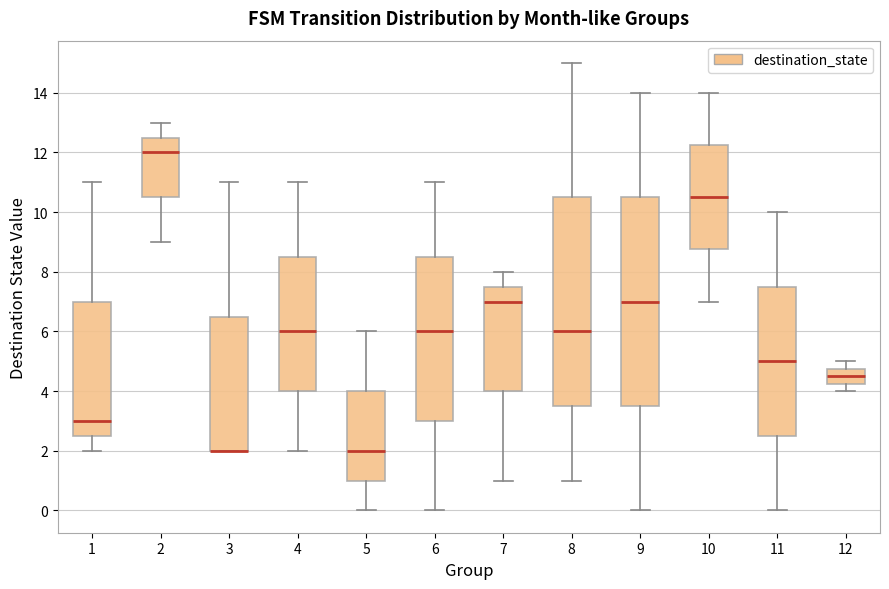

Where does the upper whisker of the box at x = 11 end on the y-axis? The values are not printed on the chart, so give them approximately, as read against the axis.

10.0